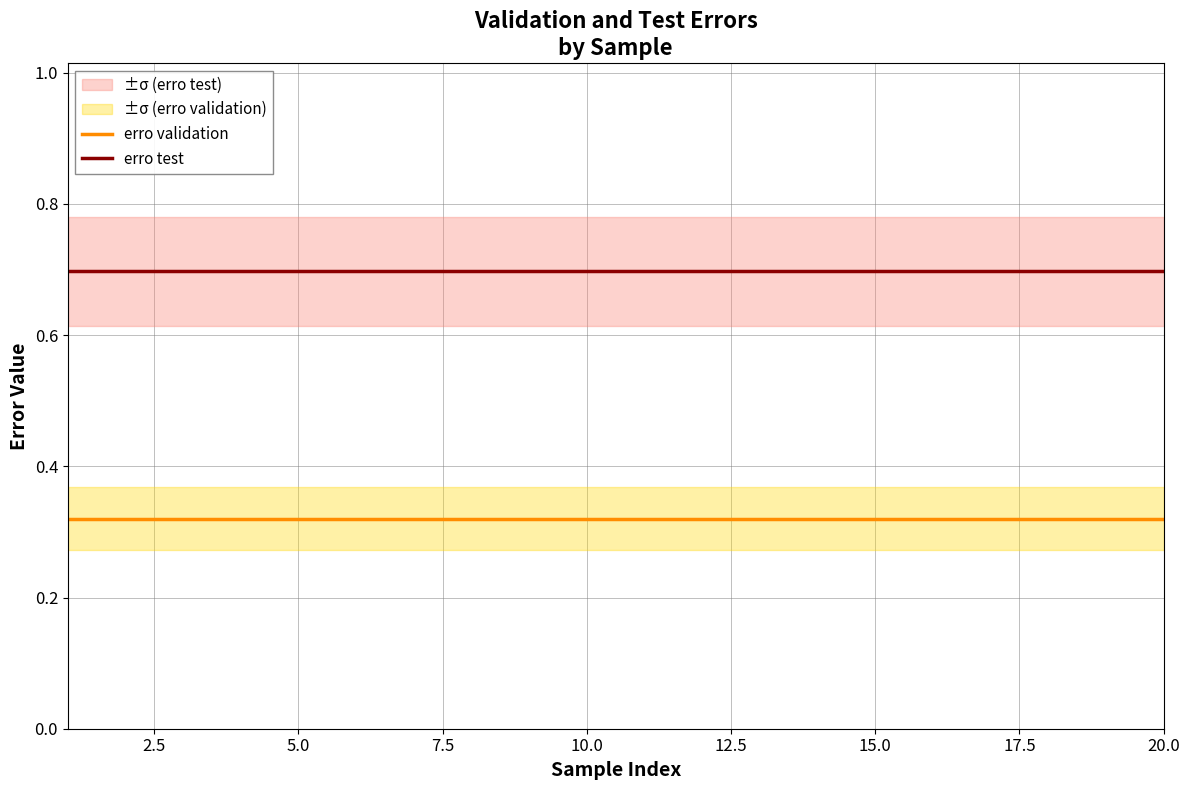

What is the value of the erro test point at the 14th from the left?

0.7